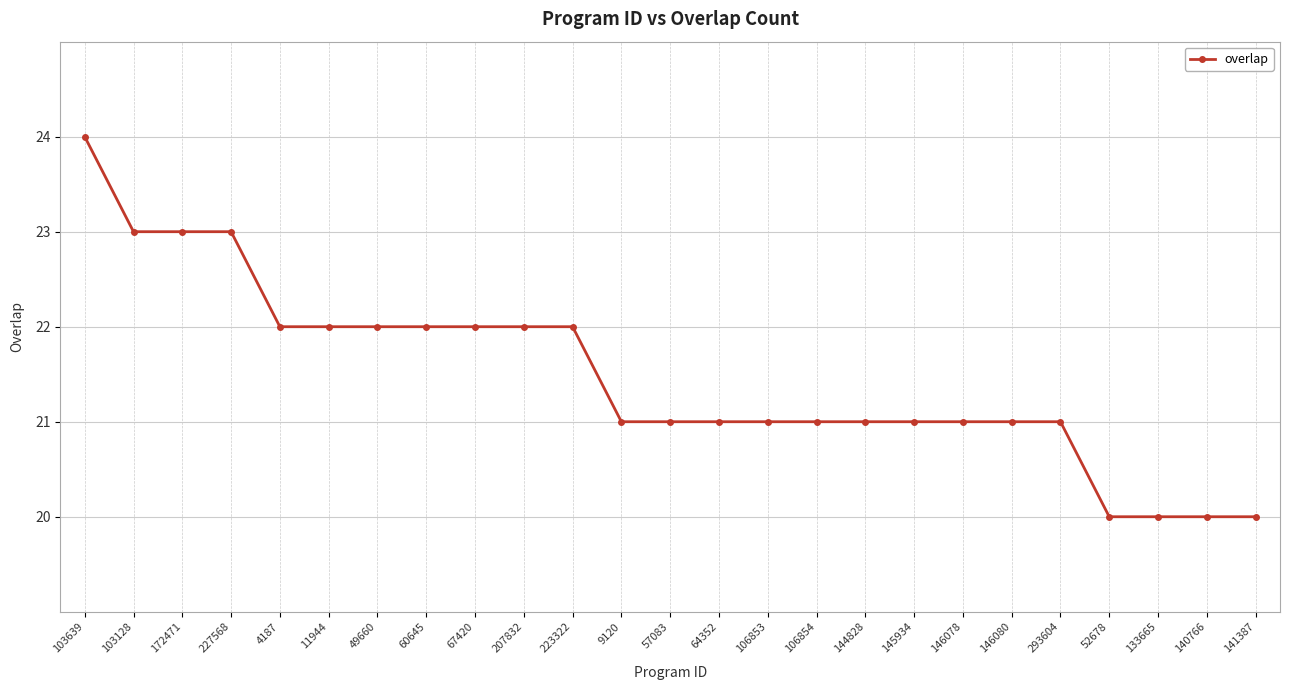

What is the sum of the values at 133665 and 227568?

43